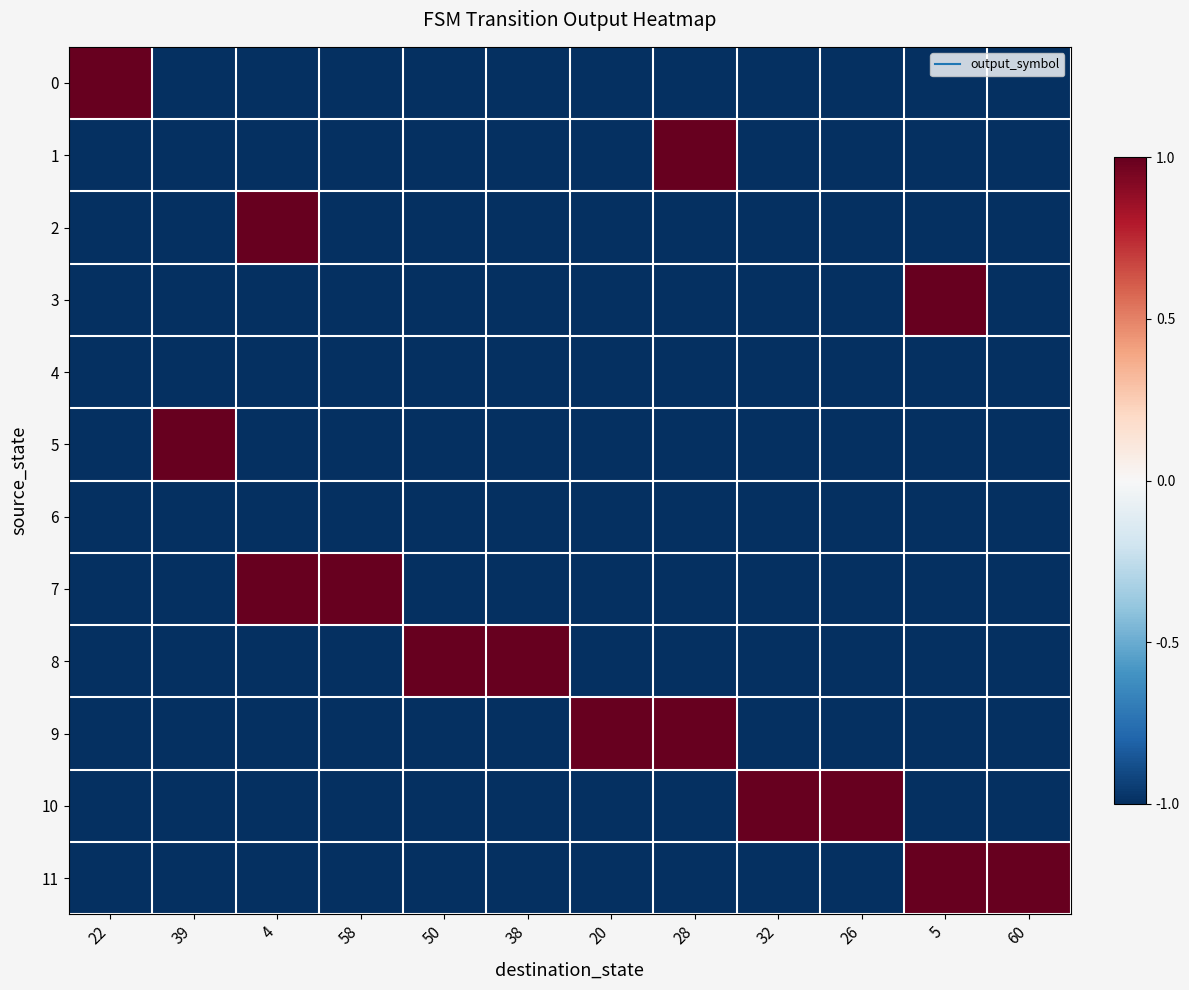

Reading left to right, what are all the values shown in this chart?

0: 22=1	39=-1	4=-1	58=-1	50=-1	38=-1	20=-1	28=-1	32=-1	26=-1	5=-1	60=-1
1: 22=-1	39=-1	4=-1	58=-1	50=-1	38=-1	20=-1	28=1	32=-1	26=-1	5=-1	60=-1
2: 22=-1	39=-1	4=1	58=-1	50=-1	38=-1	20=-1	28=-1	32=-1	26=-1	5=-1	60=-1
3: 22=-1	39=-1	4=-1	58=-1	50=-1	38=-1	20=-1	28=-1	32=-1	26=-1	5=1	60=-1
4: 22=-1	39=-1	4=-1	58=-1	50=-1	38=-1	20=-1	28=-1	32=-1	26=-1	5=-1	60=-1
5: 22=-1	39=1	4=-1	58=-1	50=-1	38=-1	20=-1	28=-1	32=-1	26=-1	5=-1	60=-1
6: 22=-1	39=-1	4=-1	58=-1	50=-1	38=-1	20=-1	28=-1	32=-1	26=-1	5=-1	60=-1
7: 22=-1	39=-1	4=1	58=1	50=-1	38=-1	20=-1	28=-1	32=-1	26=-1	5=-1	60=-1
8: 22=-1	39=-1	4=-1	58=-1	50=1	38=1	20=-1	28=-1	32=-1	26=-1	5=-1	60=-1
9: 22=-1	39=-1	4=-1	58=-1	50=-1	38=-1	20=1	28=1	32=-1	26=-1	5=-1	60=-1
10: 22=-1	39=-1	4=-1	58=-1	50=-1	38=-1	20=-1	28=-1	32=1	26=1	5=-1	60=-1
11: 22=-1	39=-1	4=-1	58=-1	50=-1	38=-1	20=-1	28=-1	32=-1	26=-1	5=1	60=1